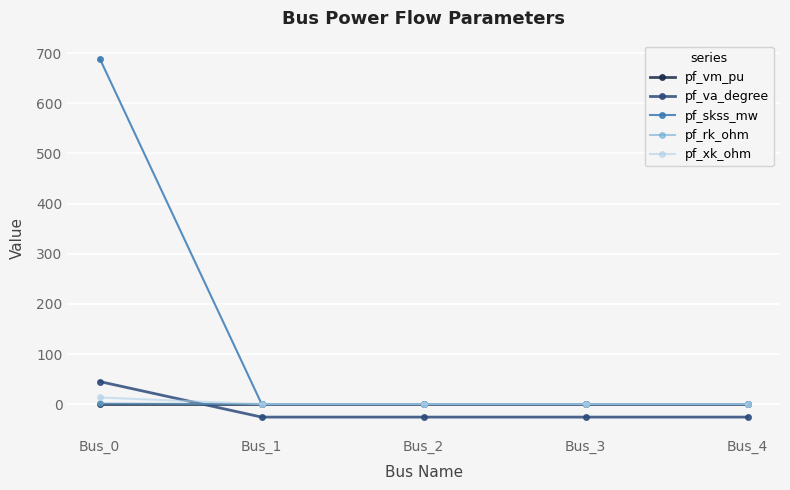

Is this an area chart (filled region under the line)?

No